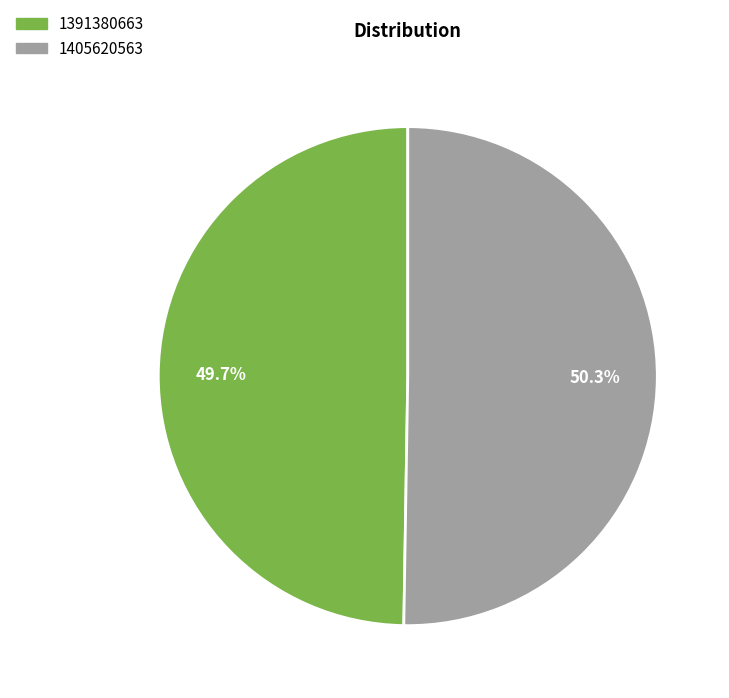

What is the total percentage of 1405620563 and 1391380663?

100.0%